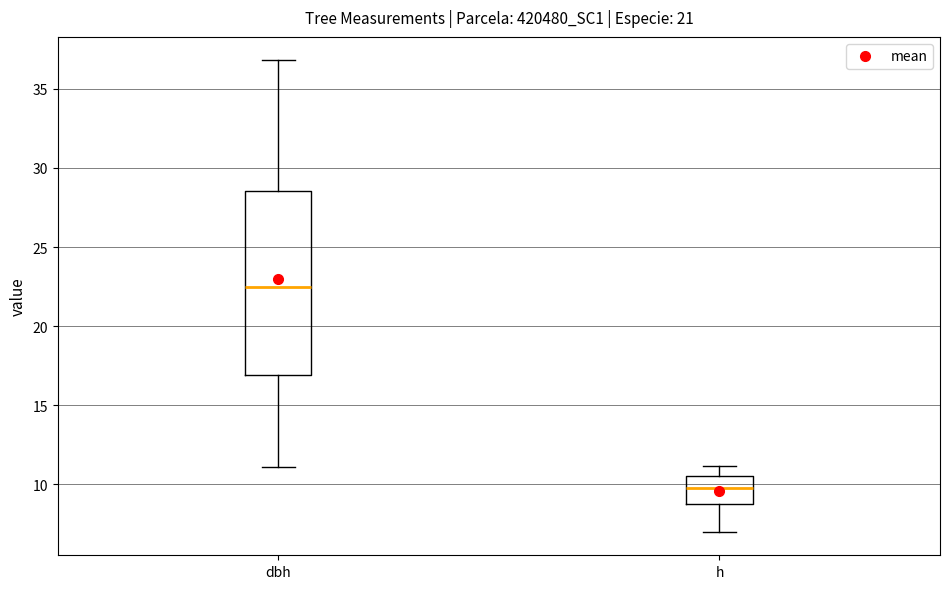

Reading left to right, read every box against the y-axis: the position of its median line, the range the box covers, and the ends of its whiskers. The values are not printed on the chart, so give them approximately, as read against the axis.

dbh: median 22.5, box 17.0 to 28.5, whiskers 11.0 to 37.0
h: median 10.0, box 9.0 to 10.5, whiskers 7.0 to 11.0